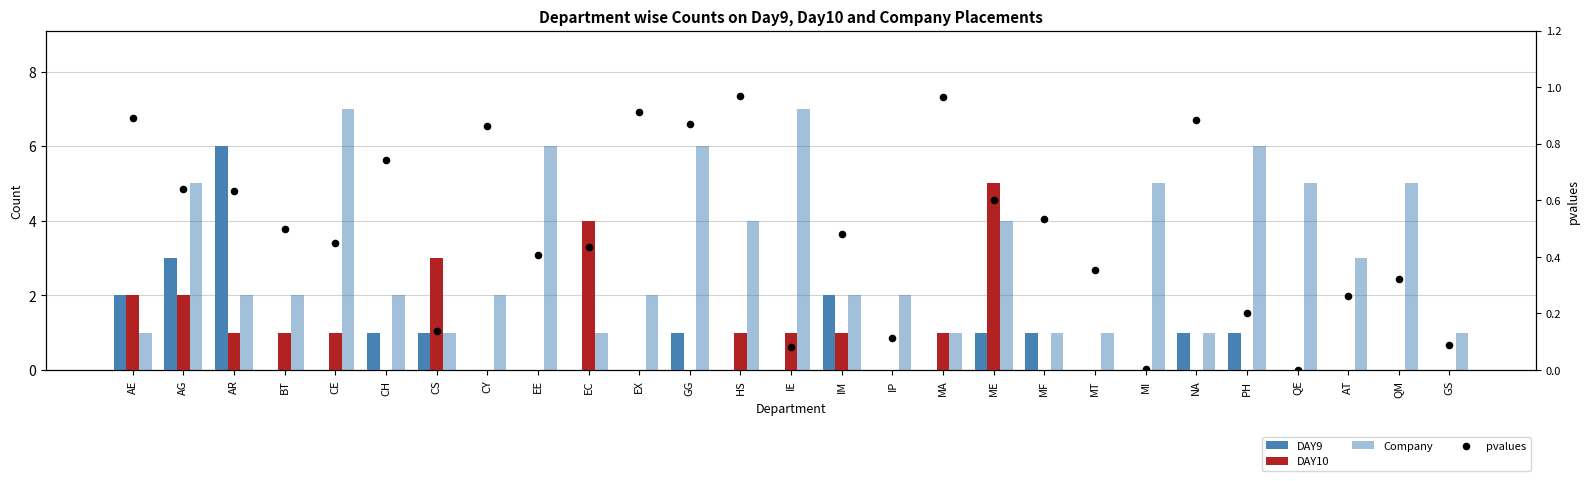

What is the total value across all series at MF?

2.5